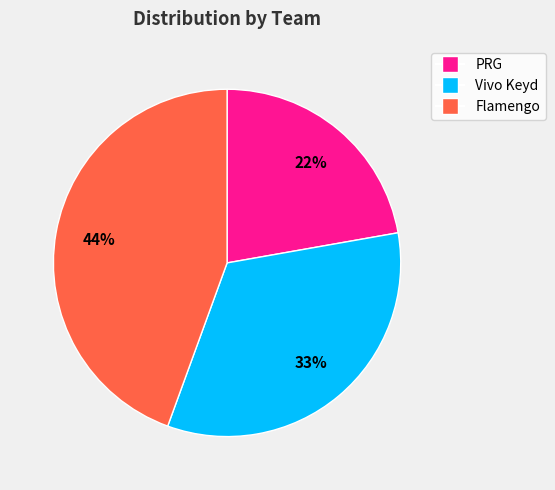

Rank the categories by value from highest to lowest.

Flamengo, Vivo Keyd, PRG